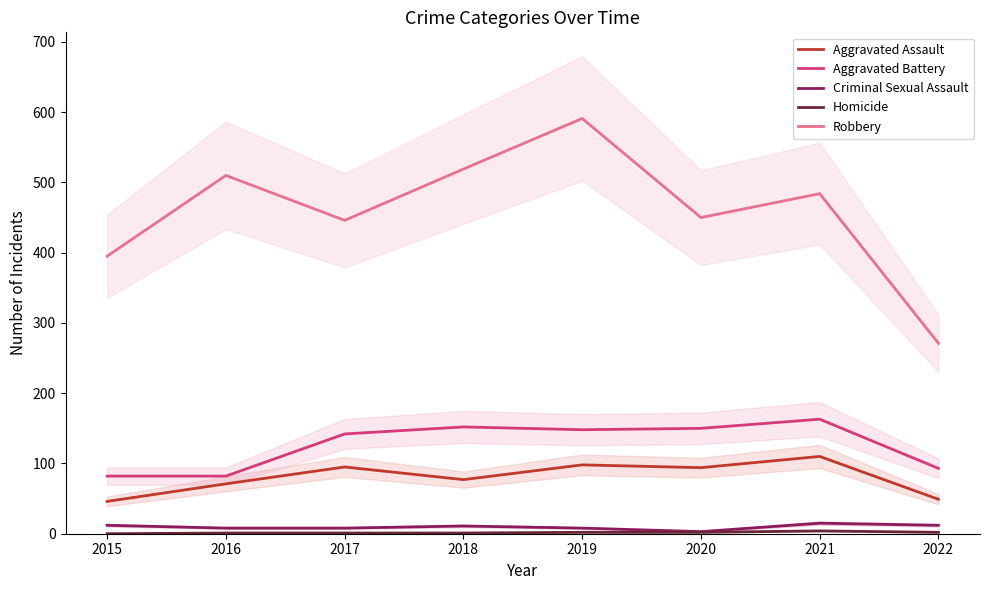

True or false: Aggravated Assault has more than 0 interior local peaks.

True